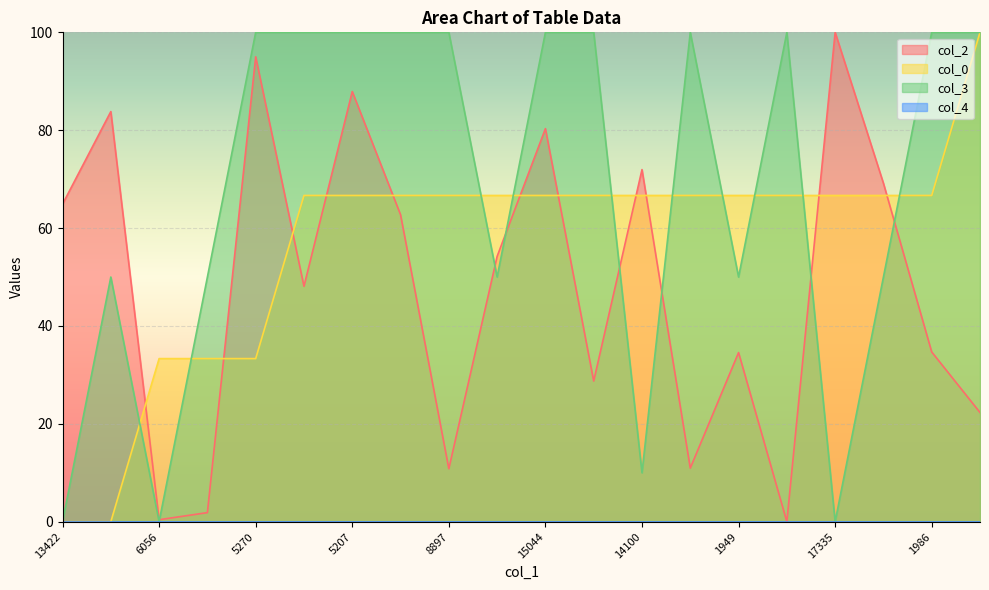

At which label does col_3 first exceed 99?

5270